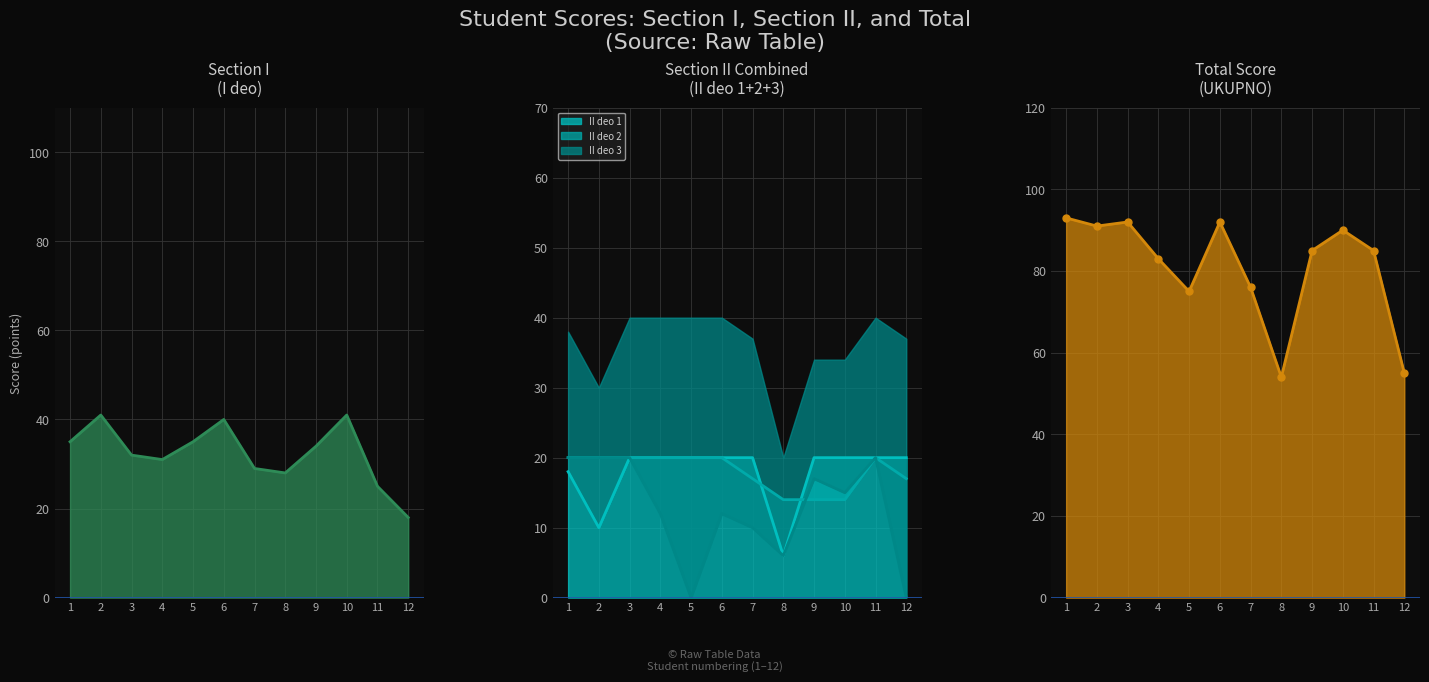

List the labels in order of I deo value, smallest first.

12, 11, 8, 7, 4, 3, 9, 1, 5, 6, 2, 10